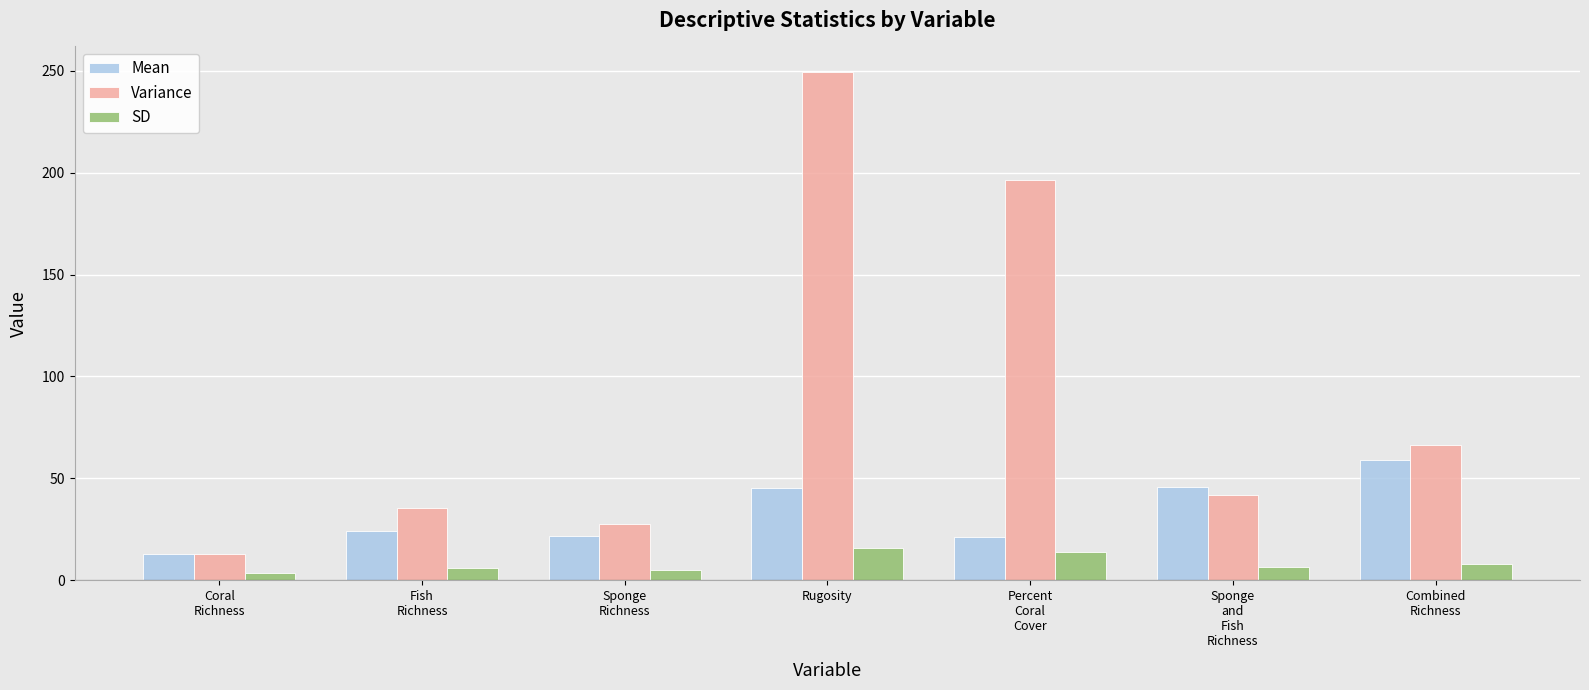

Does the chart contain any negative values?

No